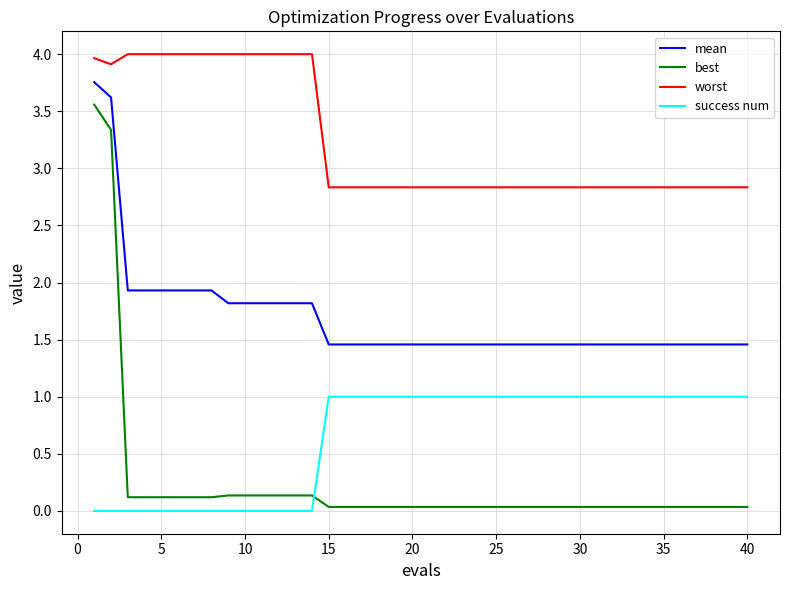

What is the highest value of the worst series?

4.0